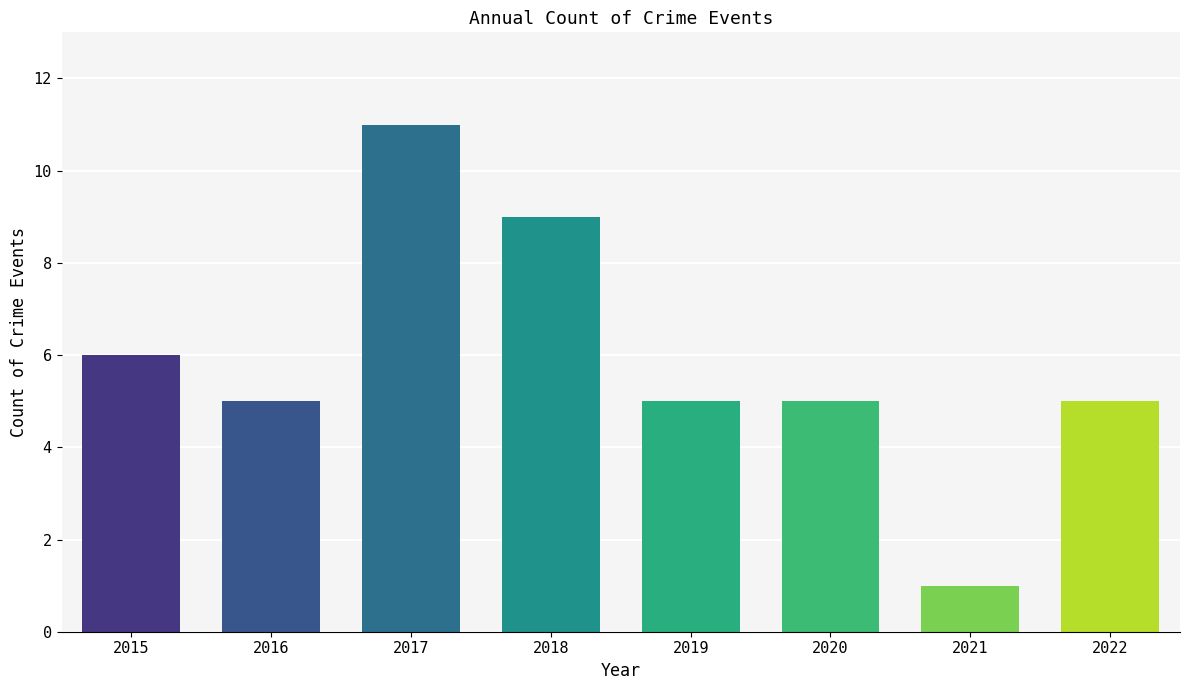

Read the value at 2017, to the nearest 5.

10